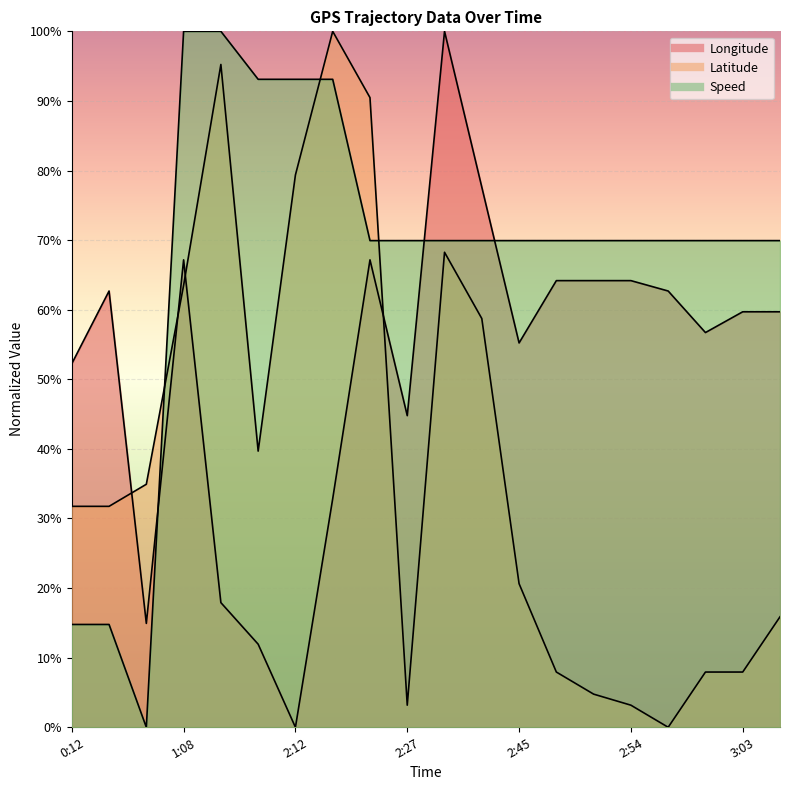

What position from the left is 3:03?

19